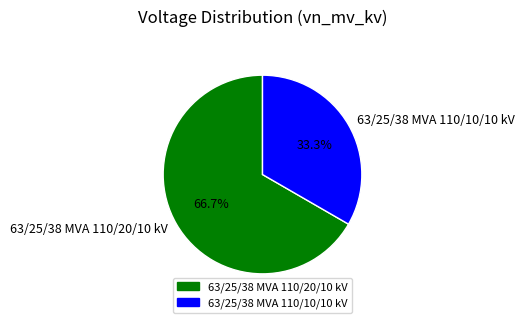

To the nearest percent, what portion does 63/25/38 MVA 110/20/10 kV represent?

67%